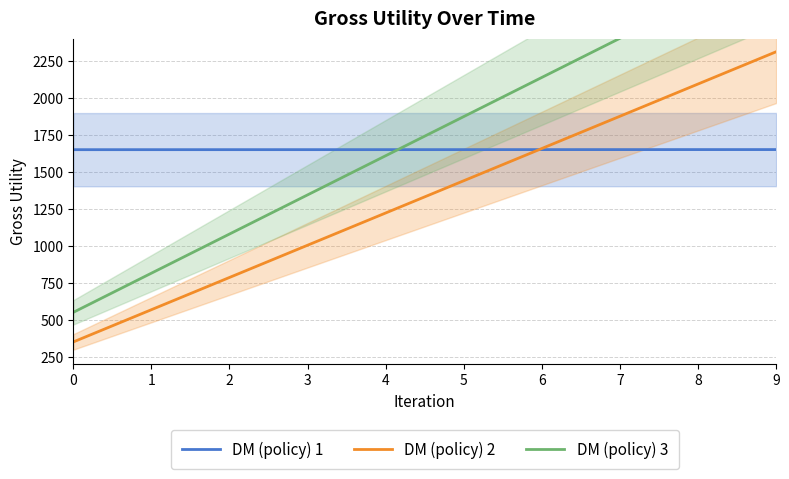

What is the minimum value for DM (policy) 1?

1649.3